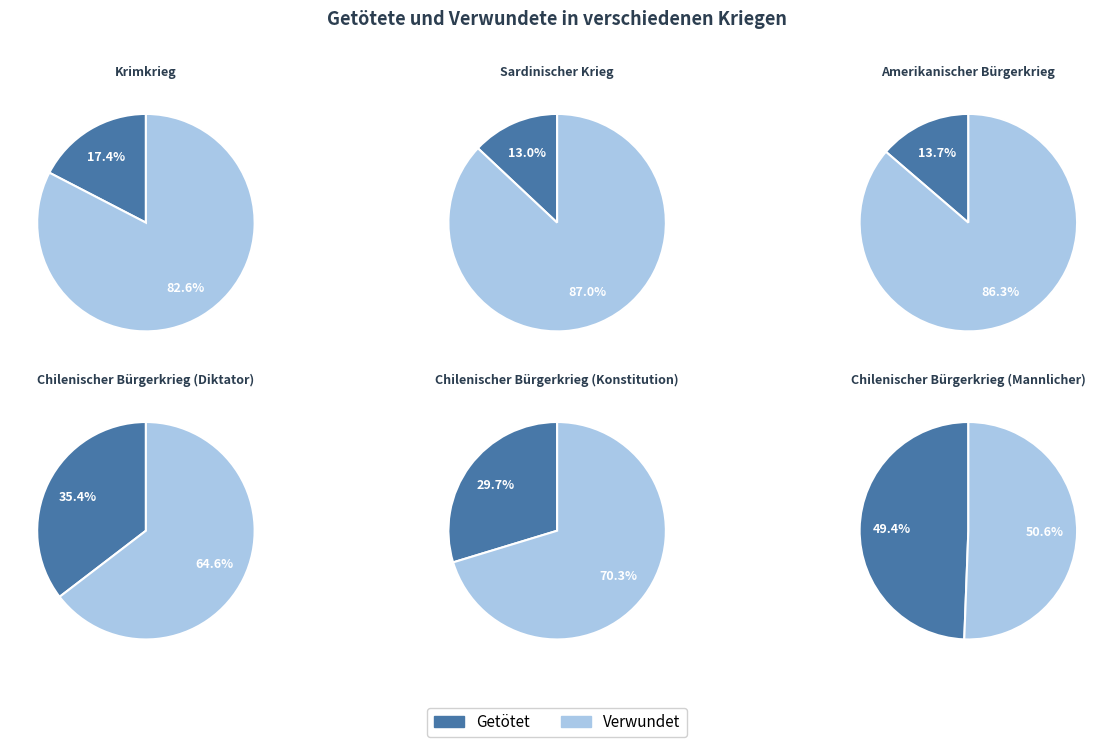

What is the spread (max minus min) of values at Verwundet?

36.4